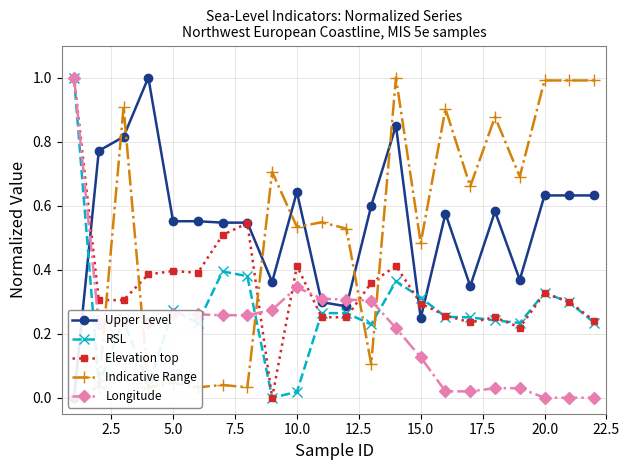

What is the maximum value for Longitude?

1.0